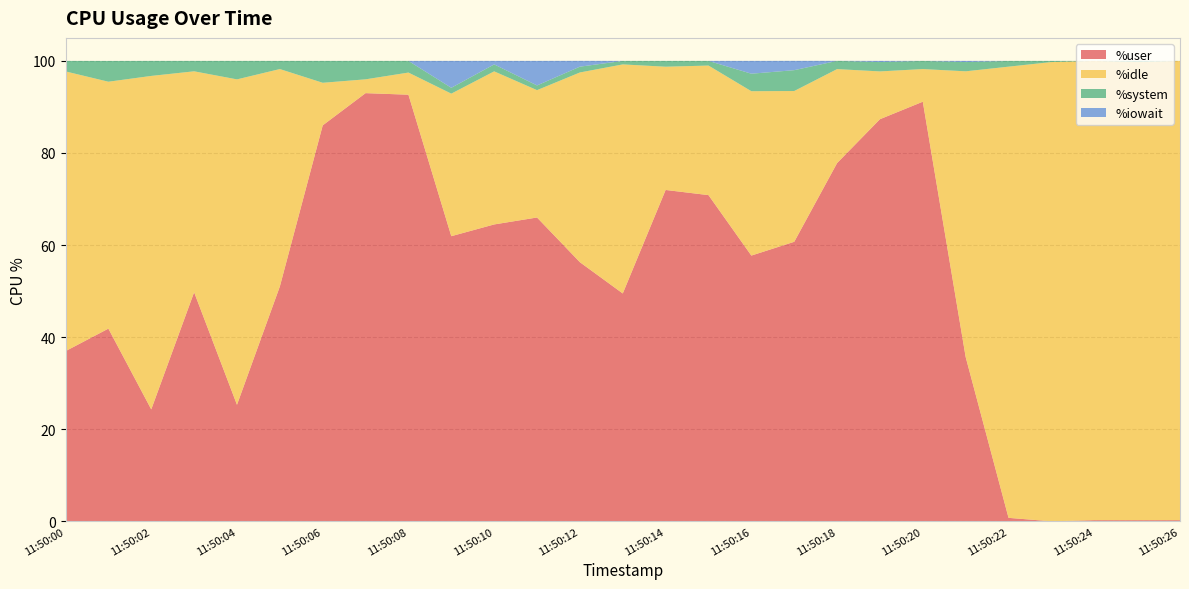

Reading left to right, transcribe all the data shown in this chart.

%user: 37.0	41.9	24.3	49.8	25.3	51.0	86.0	93.0	92.7	61.9	64.5	66.0	56.3	49.5	72.0	70.8	57.7	60.7	77.8	87.3	91.1	35.7	0.8	0.0	0.2	0.2	0.2
%idle: 60.8	53.6	72.4	48.0	70.7	47.2	9.2	3.0	4.8	31.0	33.2	27.7	41.2	49.8	26.8	28.1	35.7	32.8	20.4	10.4	7.1	62.1	98.0	99.8	99.8	99.5	99.8
%system: 2.3	4.5	3.3	2.3	4.0	1.8	4.8	4.0	2.5	1.3	1.5	1.0	1.3	0.8	1.3	1.0	3.8	4.5	1.8	2.0	1.8	2.0	1.2	0.2	0.0	0.2	0.0
%iowait: 0.0	0.0	0.0	0.0	0.0	0.0	0.0	0.0	0.0	5.8	0.8	5.3	1.3	0.0	0.0	0.0	2.8	2.0	0.0	0.2	0.0	0.2	0.0	0.0	0.0	0.0	0.0